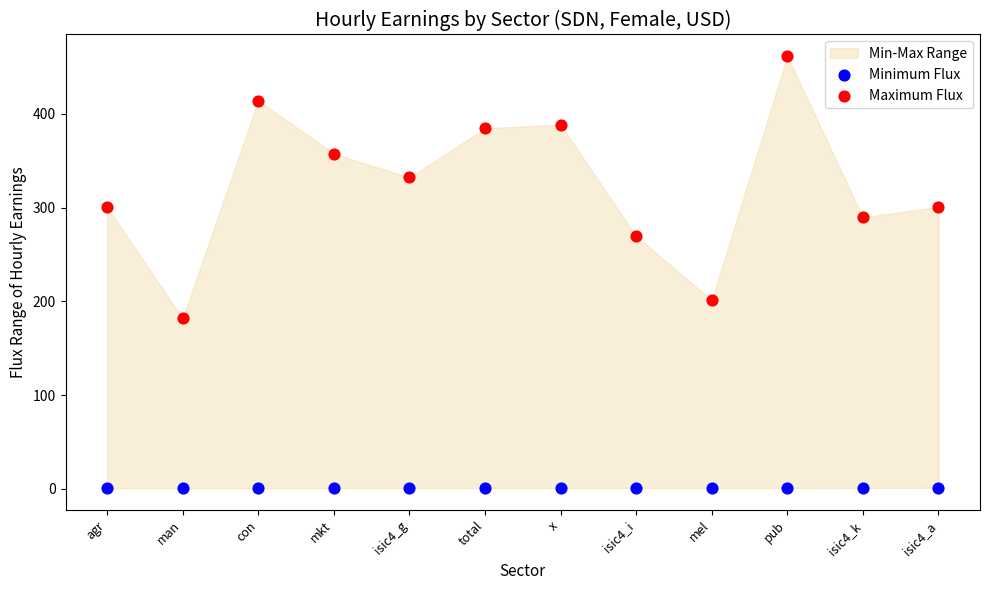

Across all data points, what is the range of Y values (max minus min)?

461.2